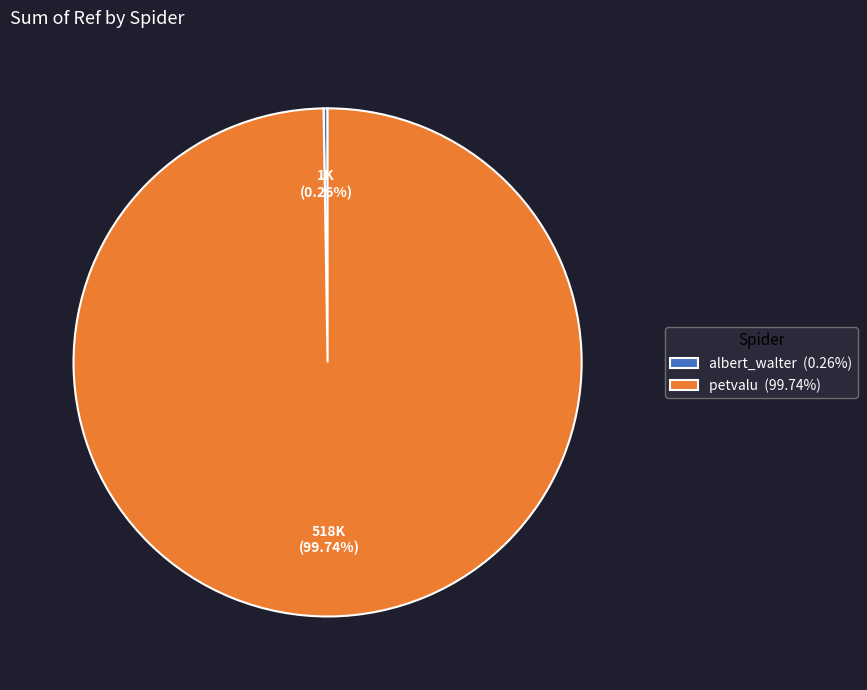

Is there any slice that represents more than half of the pie?

Yes